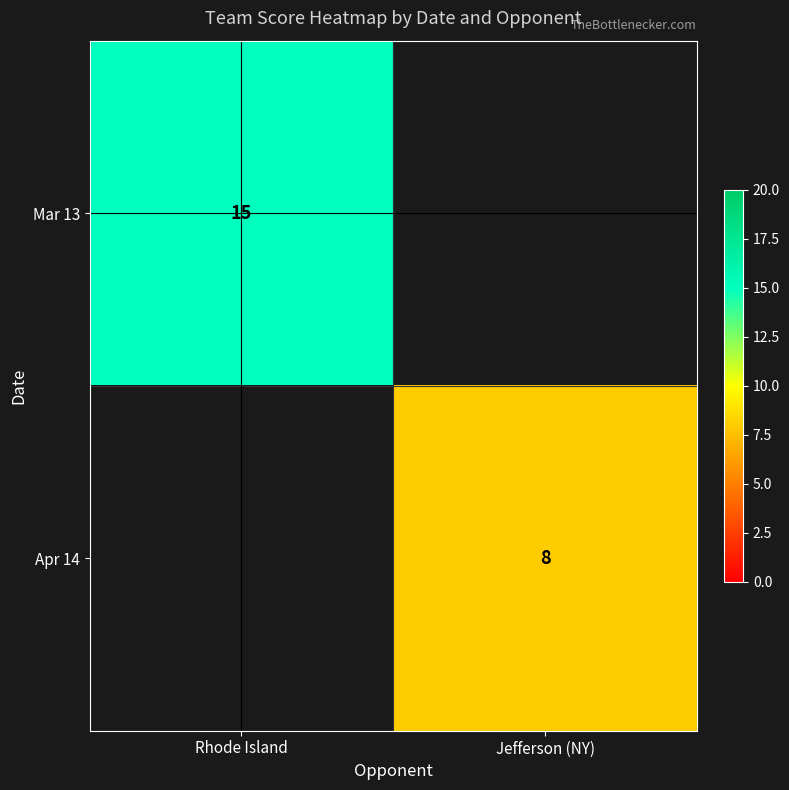

The Apr 14 series shows 8 at Jefferson (NY). True or false?

True